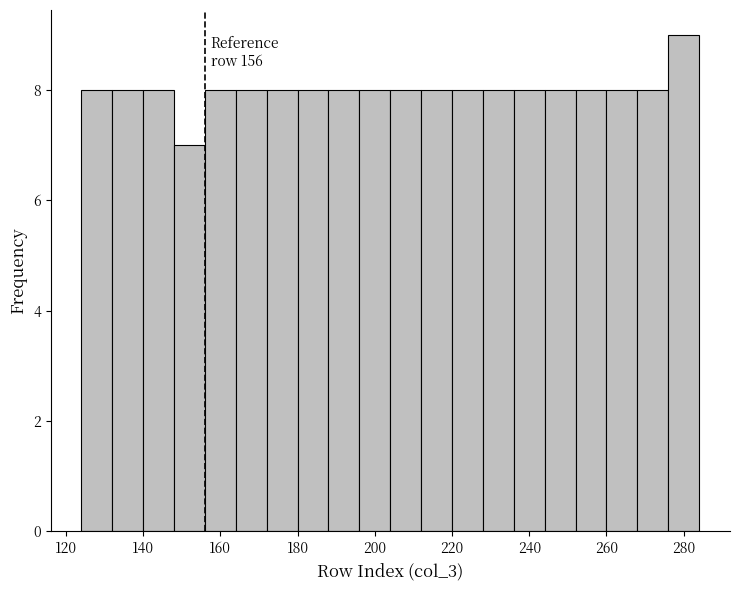

Over which range of the x-axis is the bar tallest?

276 to 284